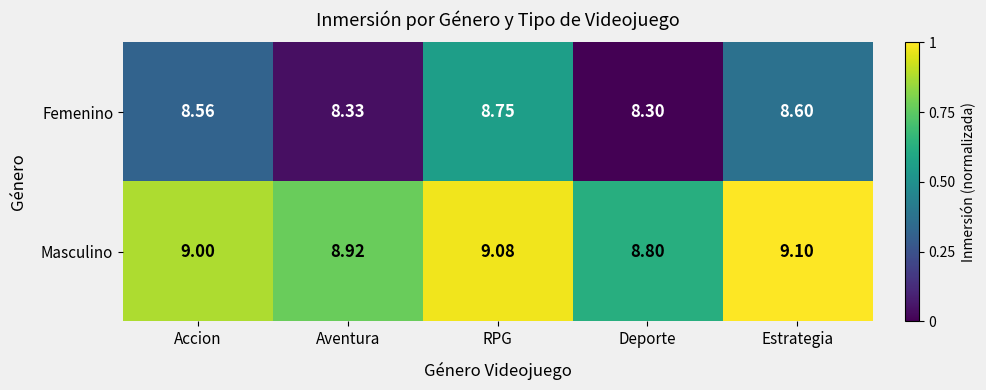

Is the value of Femenino at Estrategia greater than the value of Masculino at Accion?

No